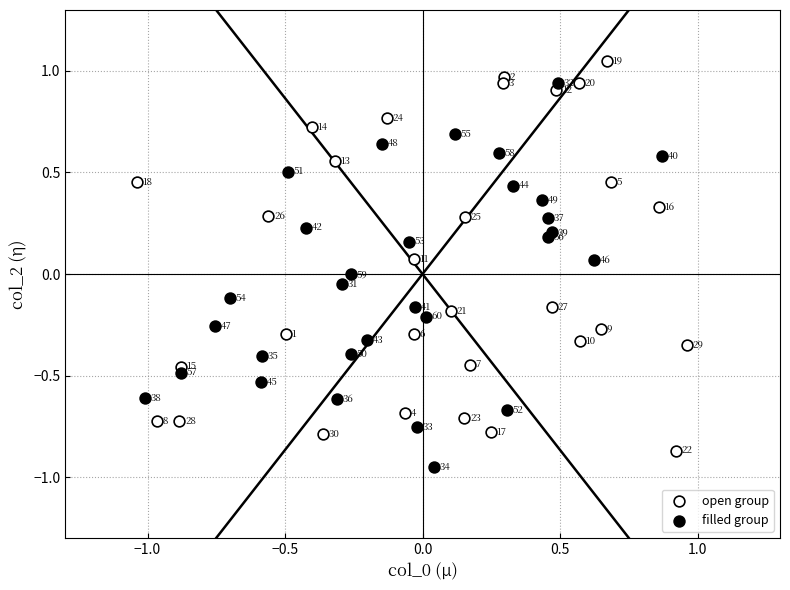

What are all the series names shown in the legend?

open group, filled group